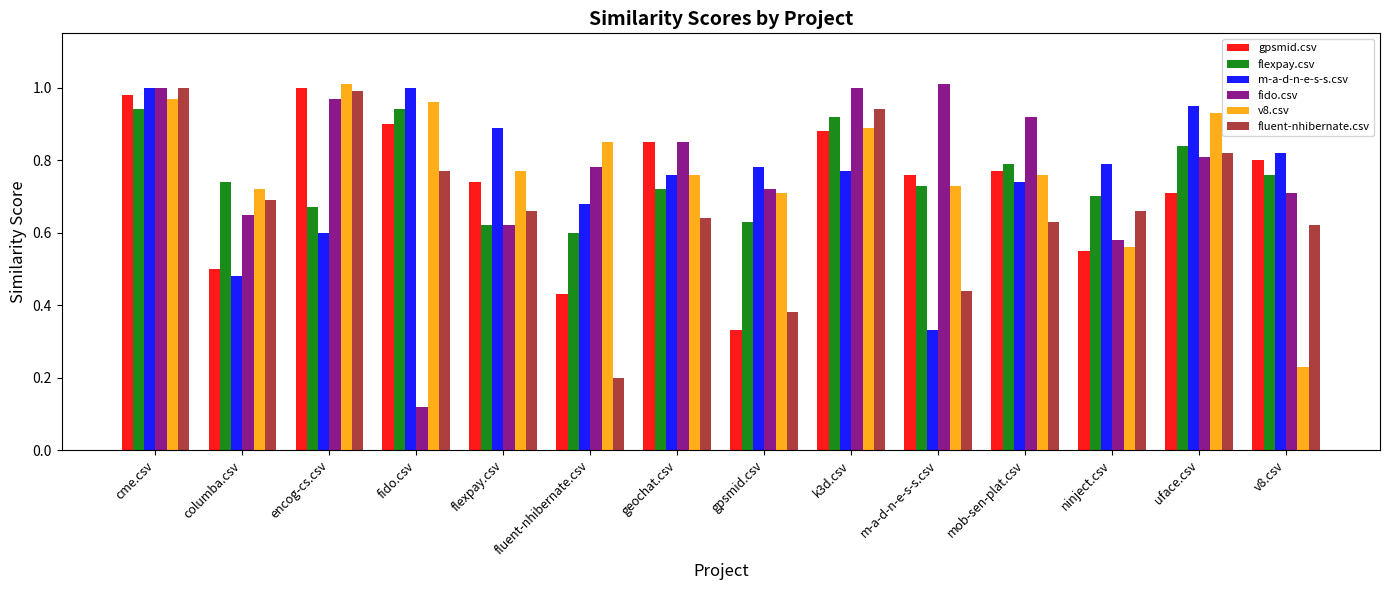

Which category has the highest value in the v8.csv series?

encog-cs.csv